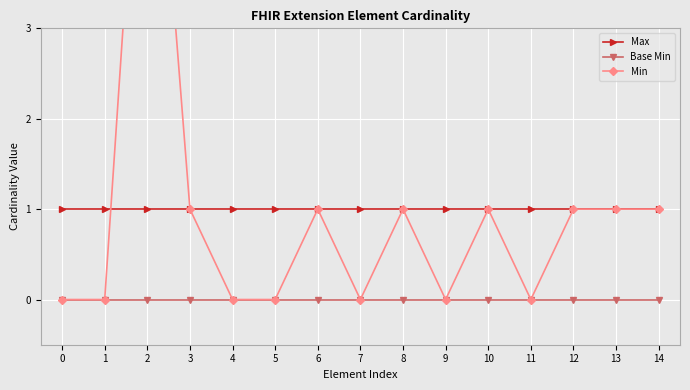

At which category is the sum across all series the highest?

2